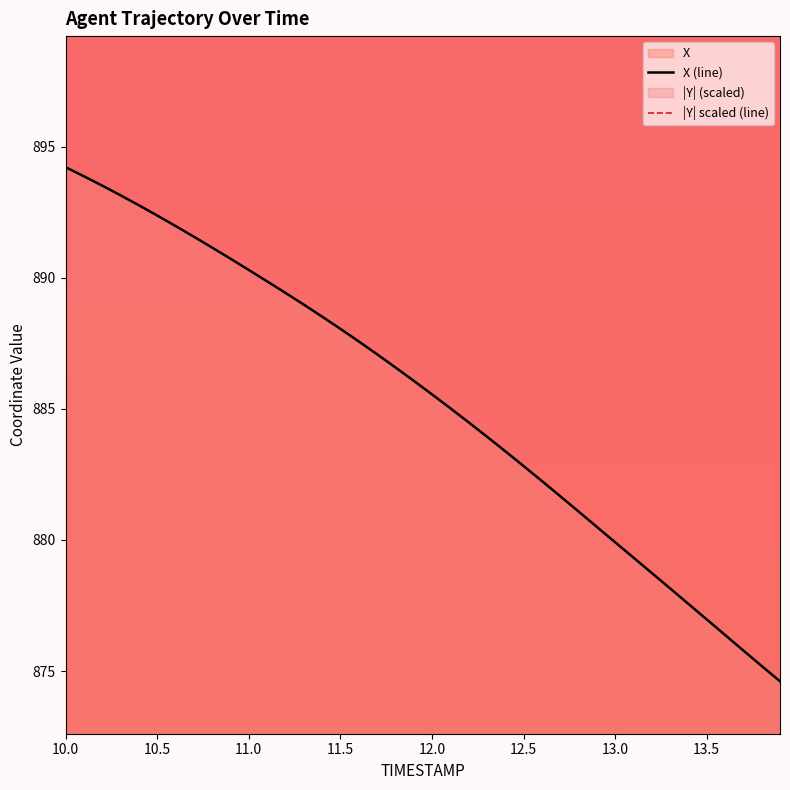

What is the minimum value for X (line)?

874.6